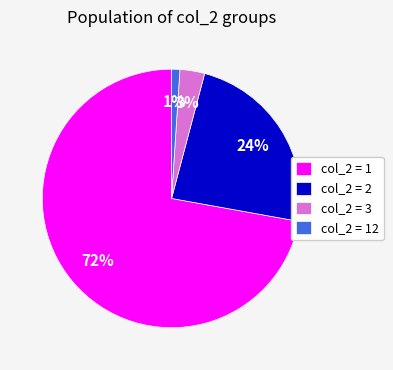

How many slices are in this pie chart?

4